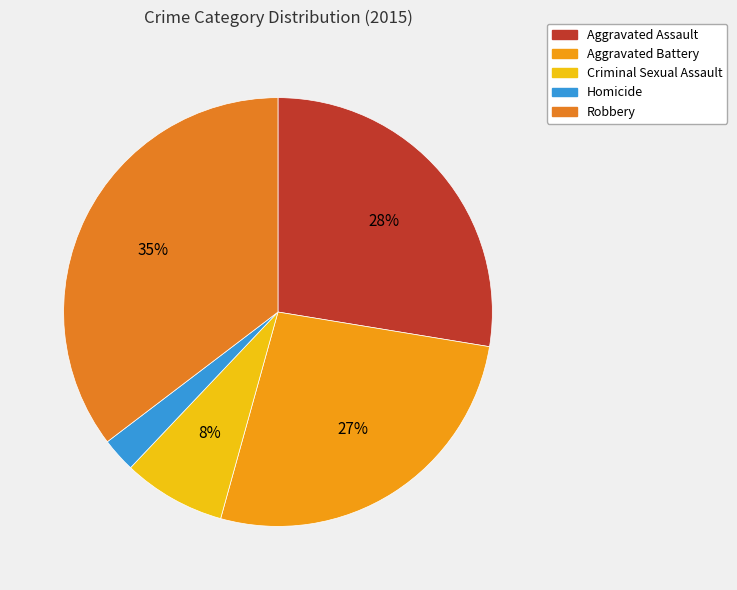

To the nearest percent, what is the average slice percentage?

20%